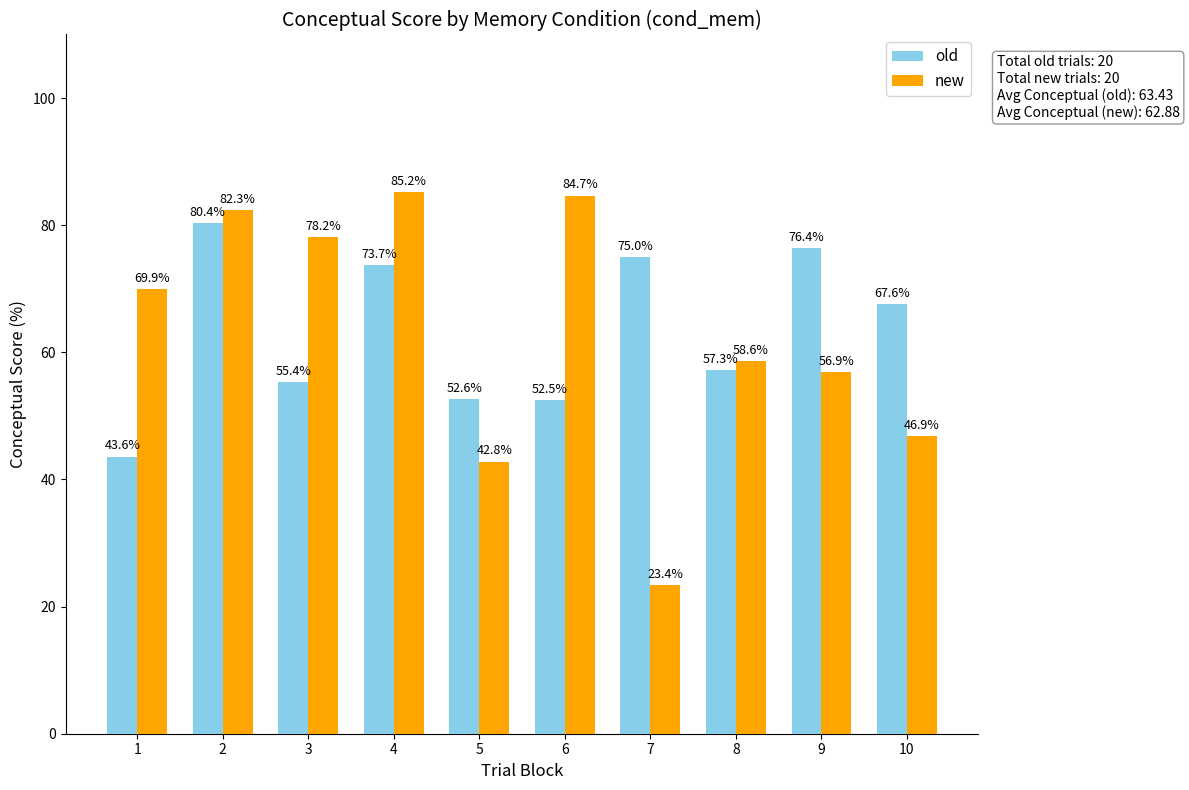

How many data points does each series have?

10